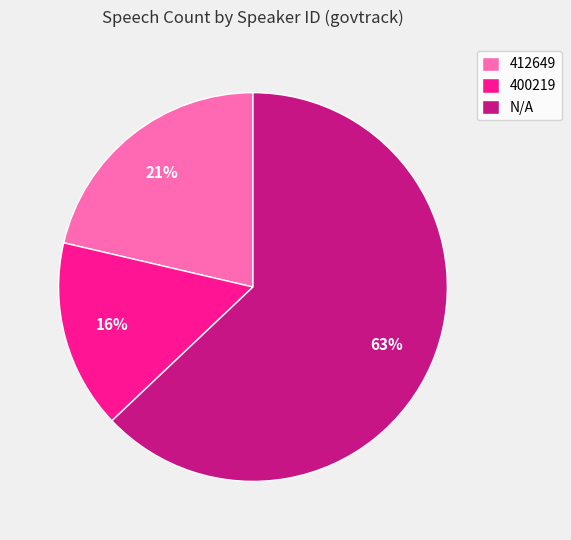

Which has a higher value, N/A or 412649?

N/A